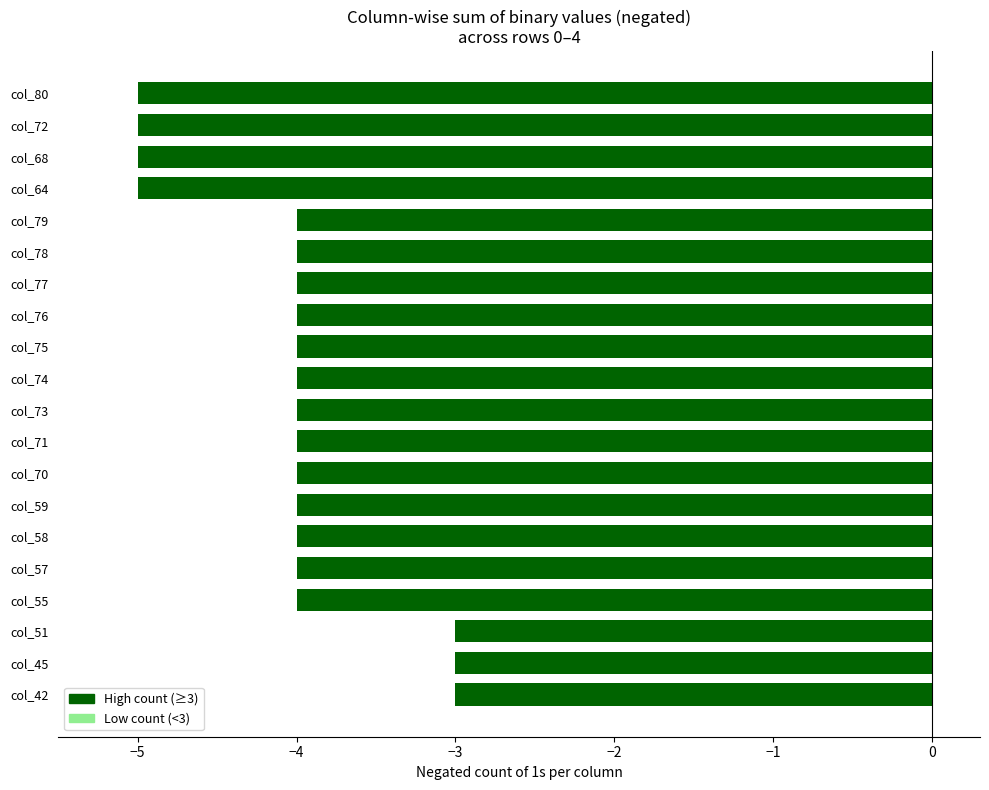

How many distinct data groups are displayed?

1